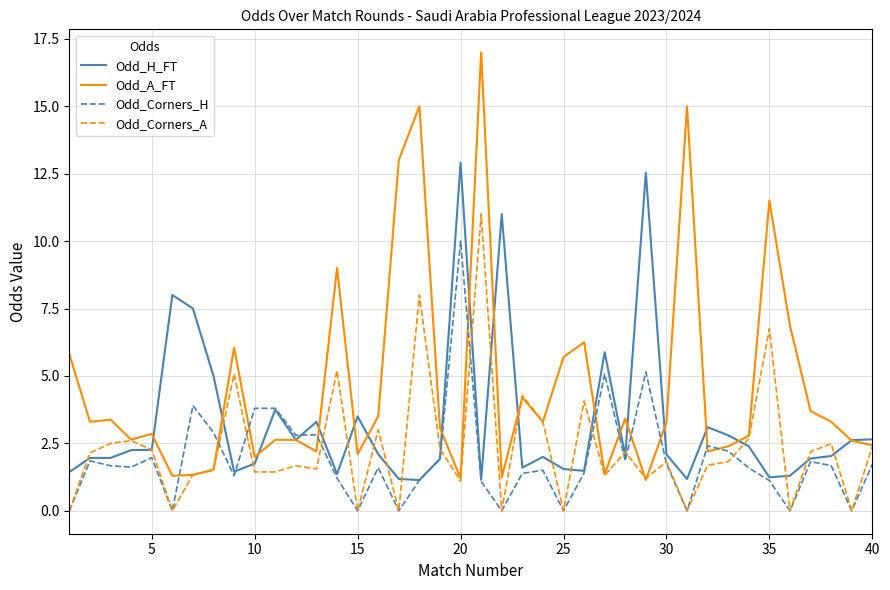

After their last crossing, which series has the higher values: Odd_H_FT or Odd_Corners_H?

Odd_H_FT